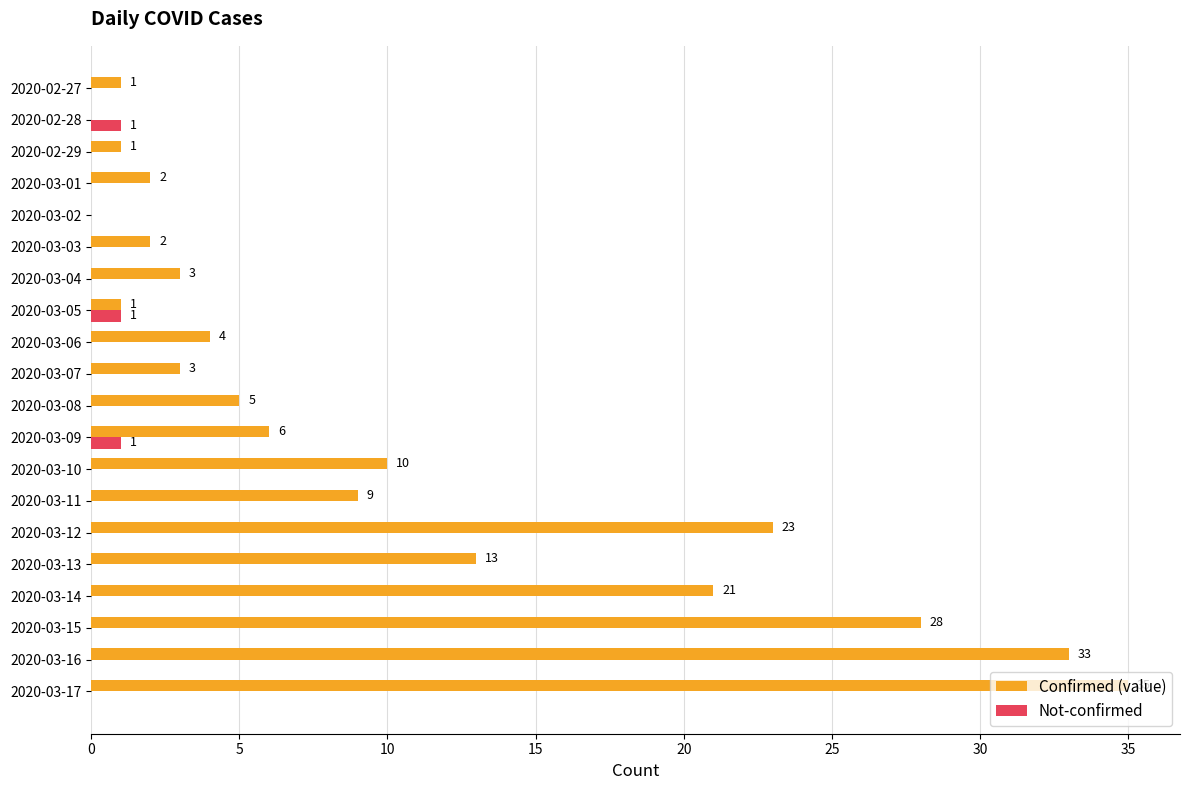

What are all the series names shown in the legend?

Confirmed (value), Not-confirmed